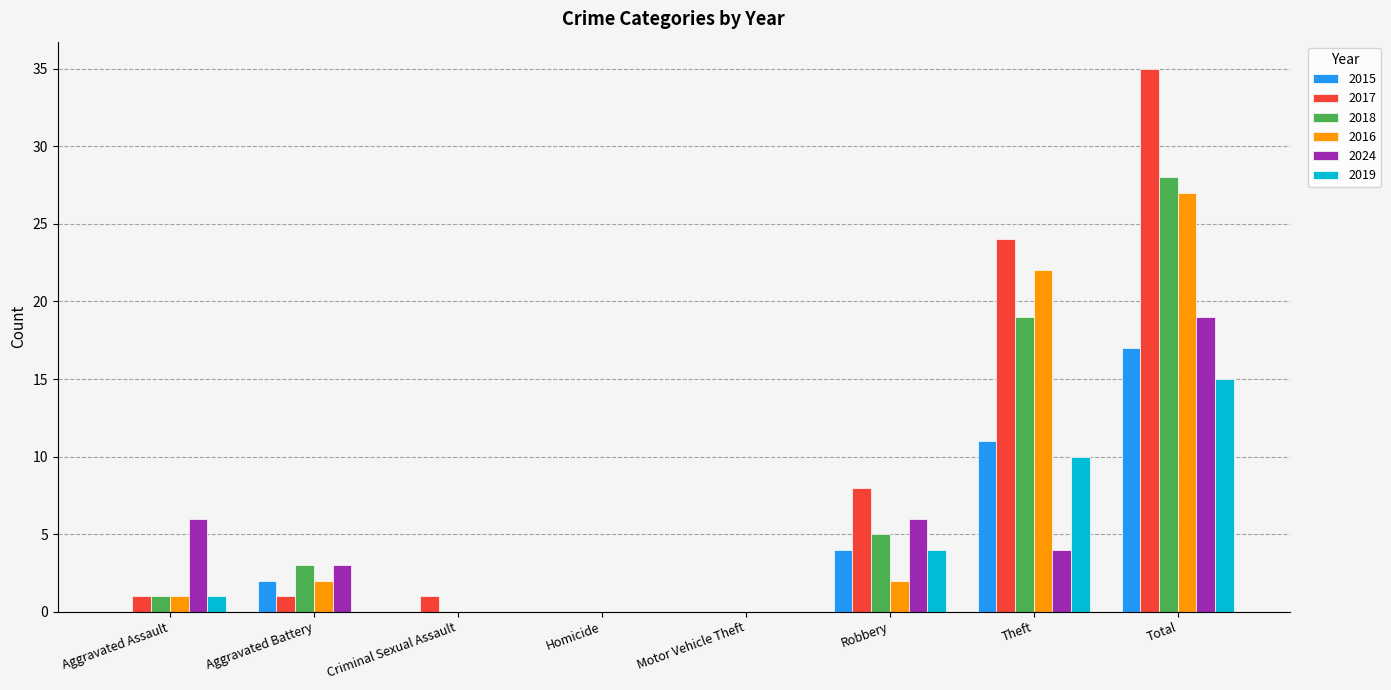

At which category is the sum across all series the highest?

Total